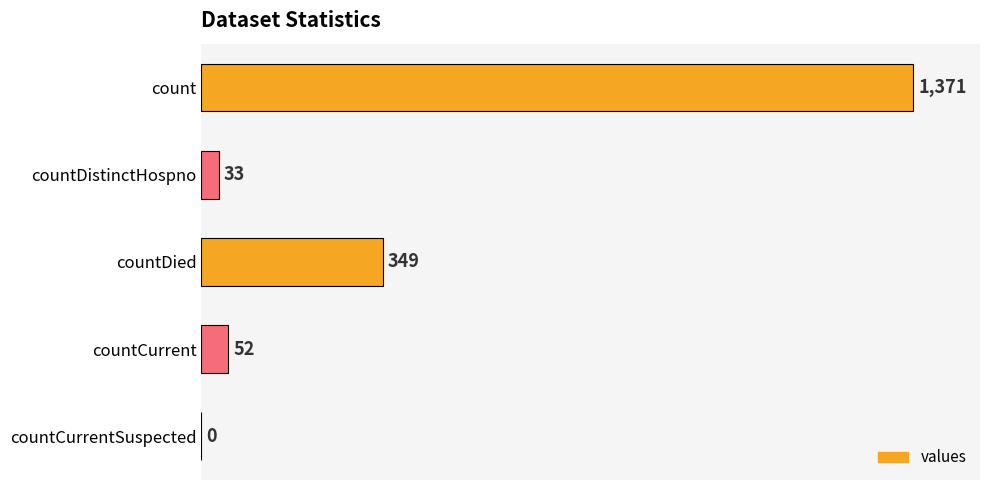

Which has a higher value, count or countCurrentSuspected?

count